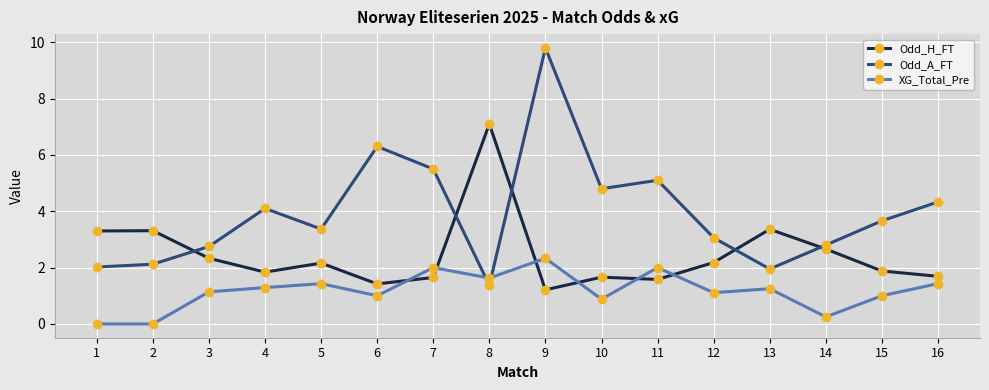

Rank the series by their average value, from highest to lowest.

Odd_A_FT, Odd_H_FT, XG_Total_Pre